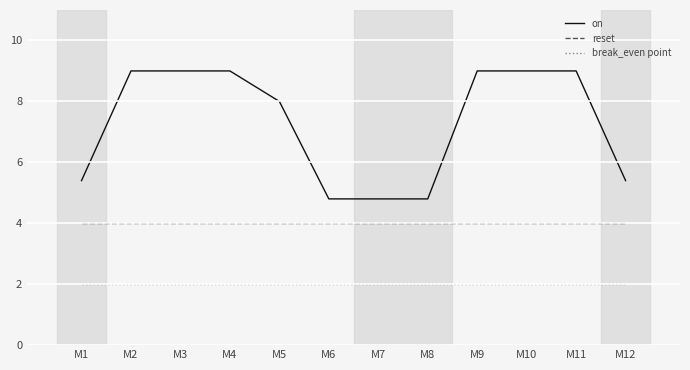

What is the total value across all series at M9?

15.0